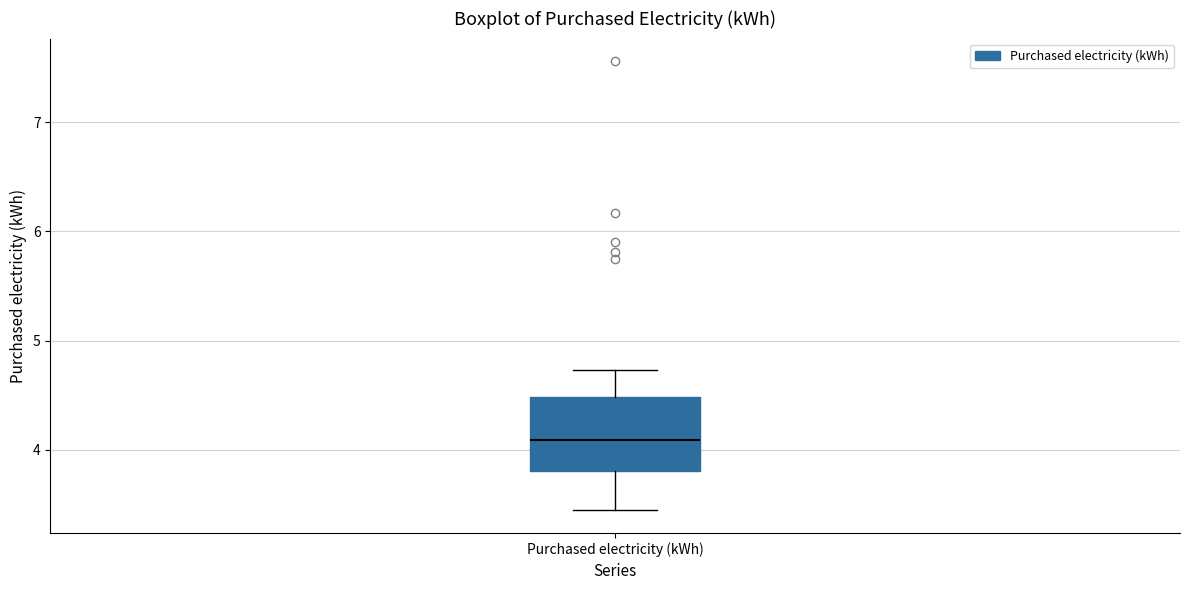

Read this box plot against the y-axis: the position of the median line, the range covered by the box, and the ends of both whiskers. The values are not printed on the chart, so give them approximately, as read against the axis.

median 4.1, box 3.8 to 4.5, whiskers 3.4 to 4.7